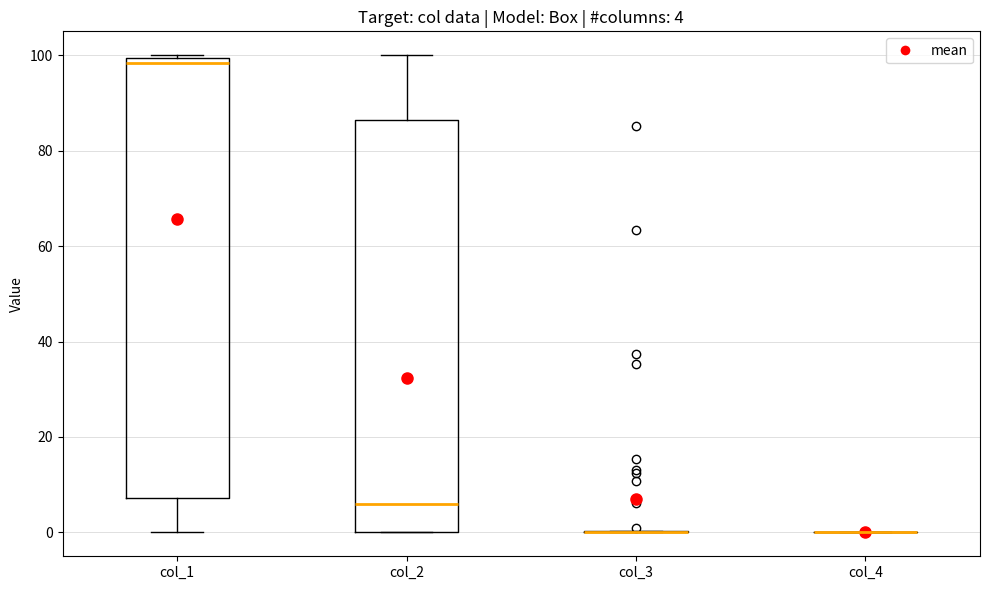

Comparing the boxes themselves (not the whiskers), which one is the tallest?

col_1